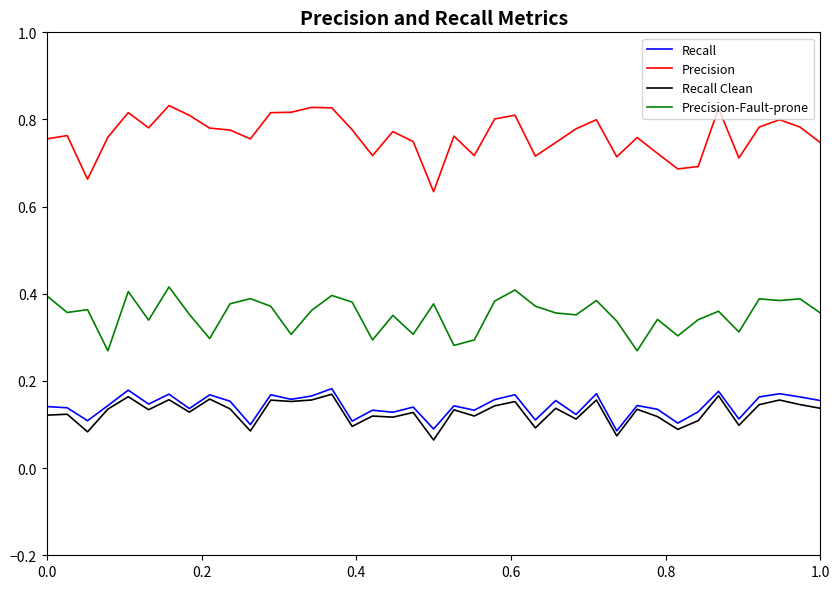

Which series has the widest spread of values?

Precision